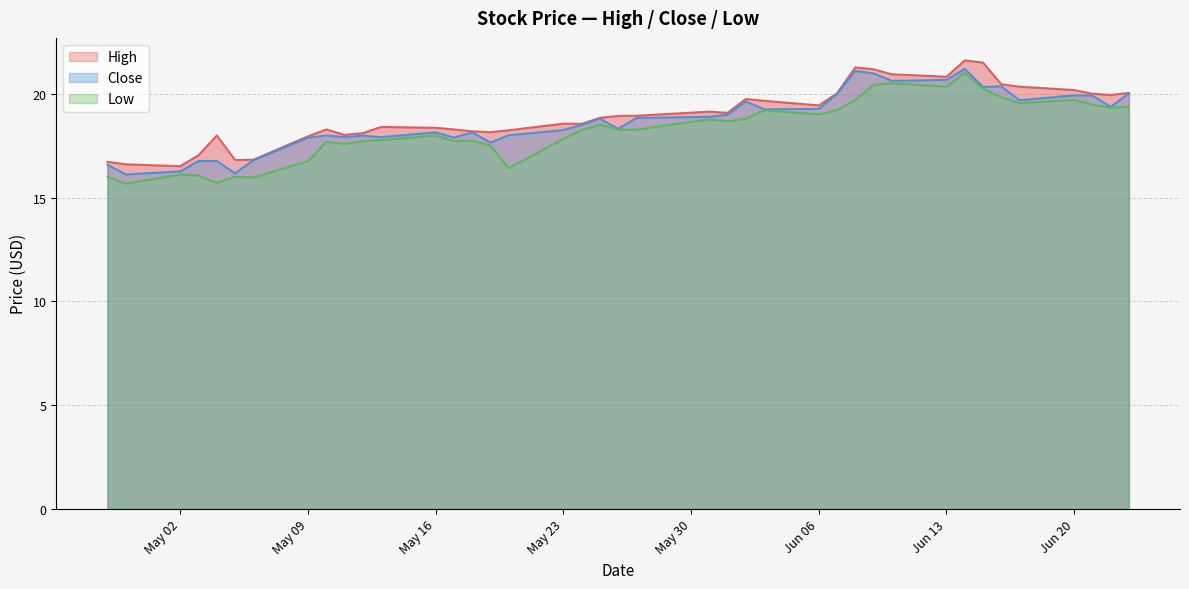

What is the minimum value for Close?

16.1